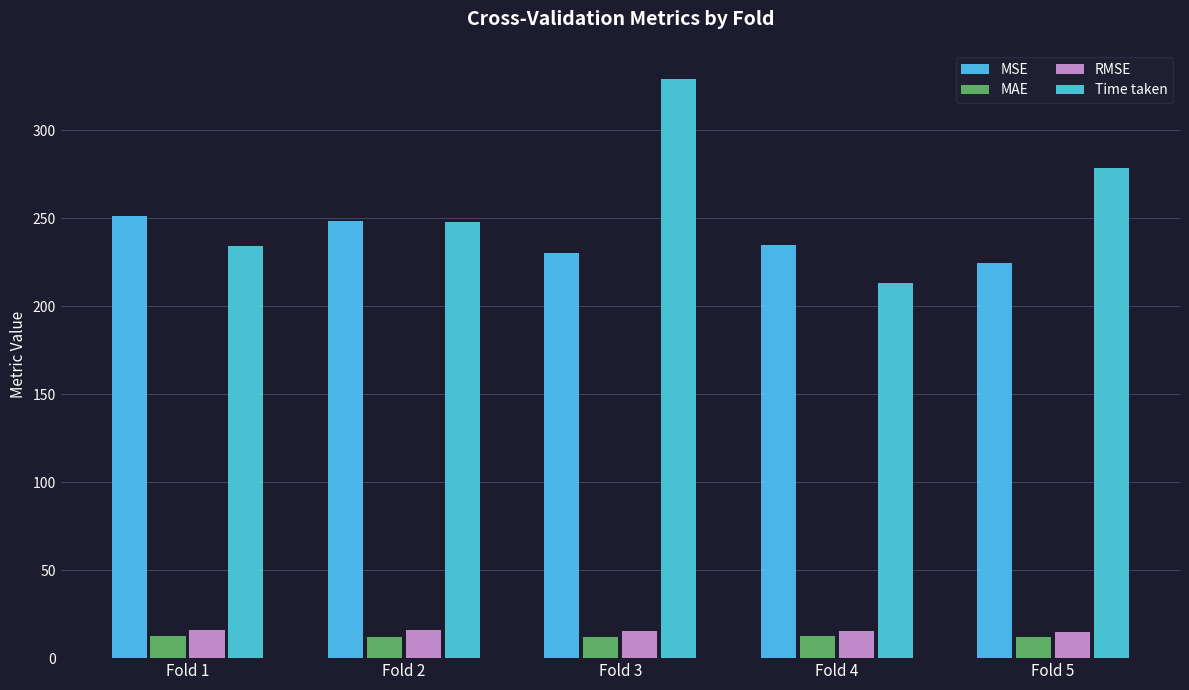

True or false: Time taken has a value of 247.9 at Fold 2.

True